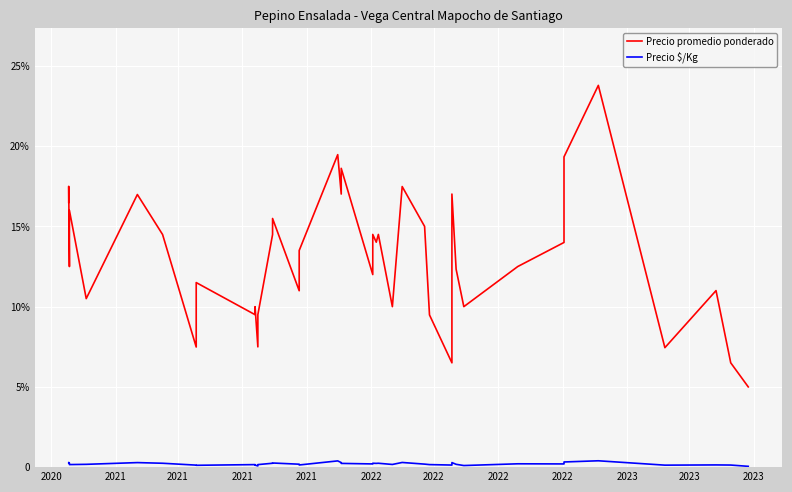

What is the difference between the second highest and second lowest values in the Precio promedio ponderado series?

12971